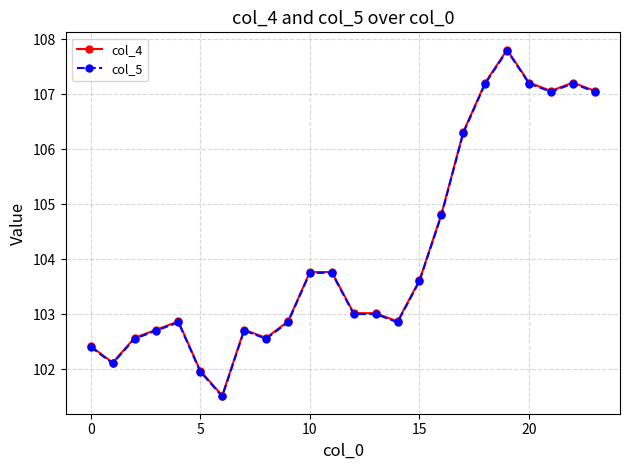

At how many categories does at least one series exceed 104?

8